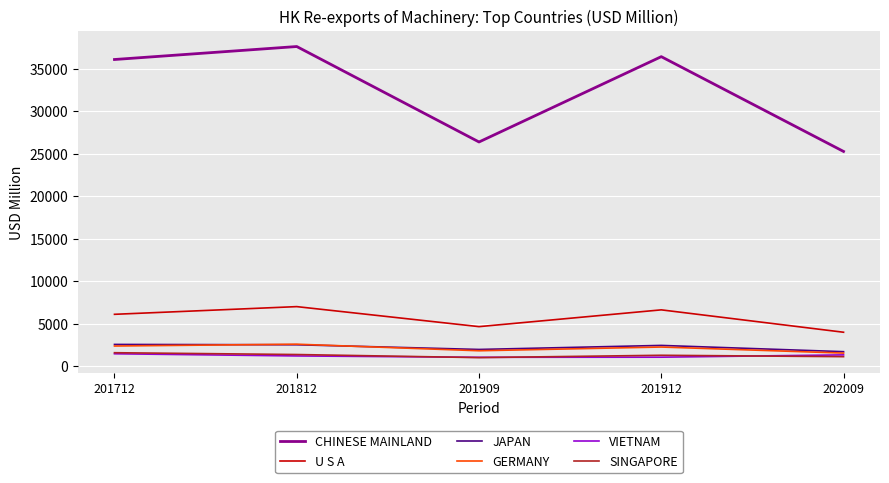

True or false: CHINESE MAINLAND has a value of 14242.7 at 201909.

False